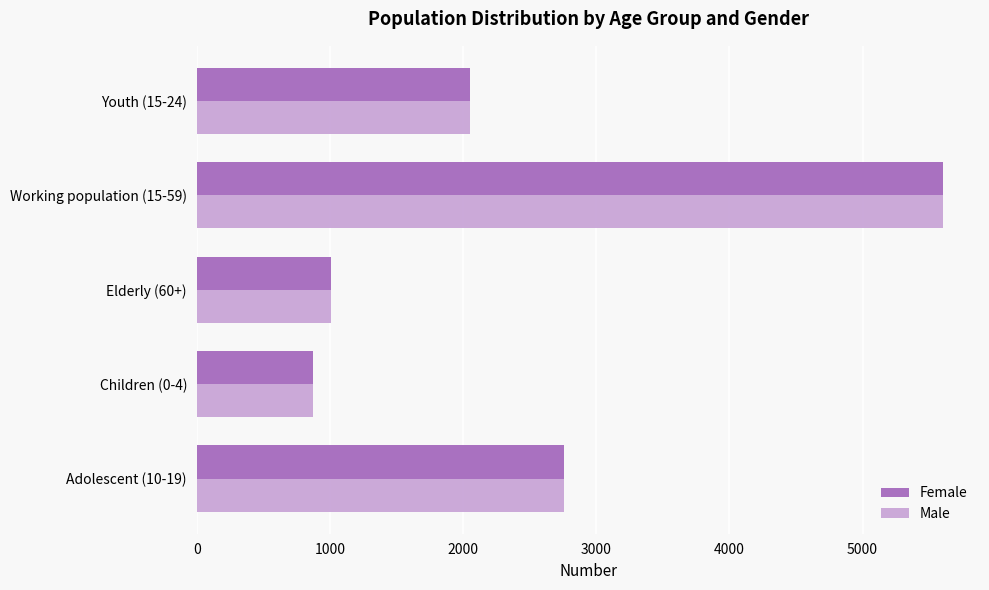

What is the average value of the Female series?

2459